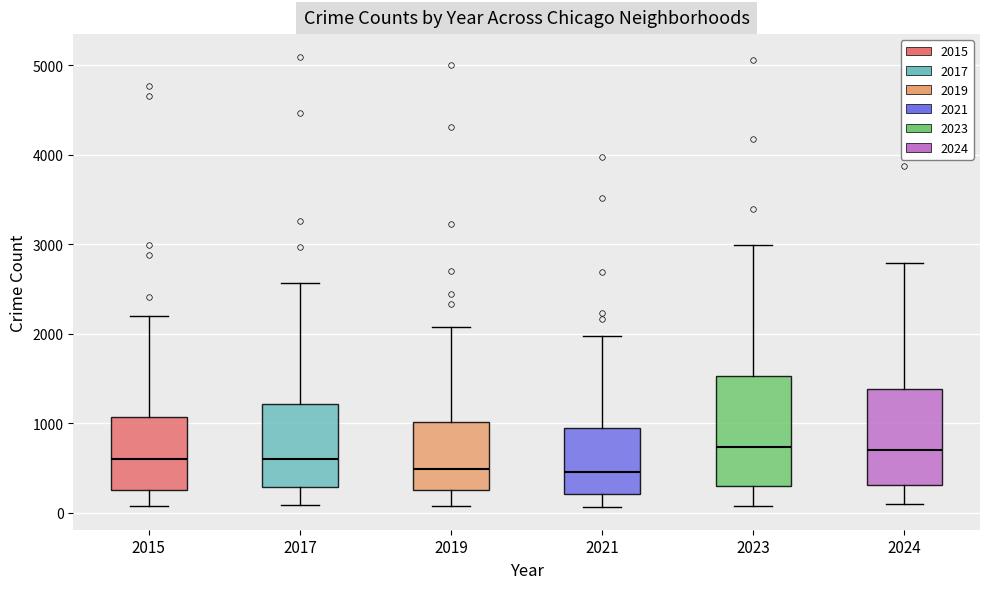

Reading left to right, transcribe this box plot: for each box, give where its median line is, the range the box spans, and where its two whiskers end, as read against the y-axis. The values are not printed on the chart, so give them approximately, as read against the axis.

2015: median 600, box 300 to 1100, whiskers 100 to 2200
2017: median 600, box 300 to 1200, whiskers 100 to 2600
2019: median 500, box 300 to 1000, whiskers 100 to 2100
2021: median 500, box 200 to 900, whiskers 100 to 2000
2023: median 700, box 300 to 1500, whiskers 100 to 3000
2024: median 700, box 300 to 1400, whiskers 100 to 2800